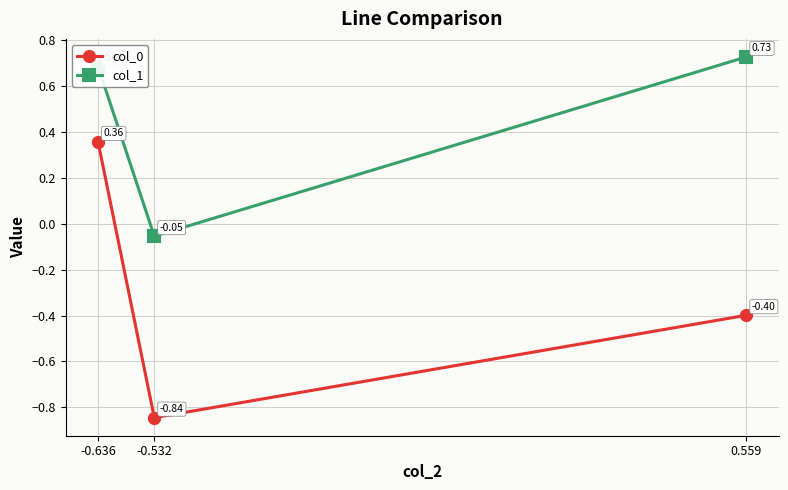

How many col_0 values are between 0 and 1?

1